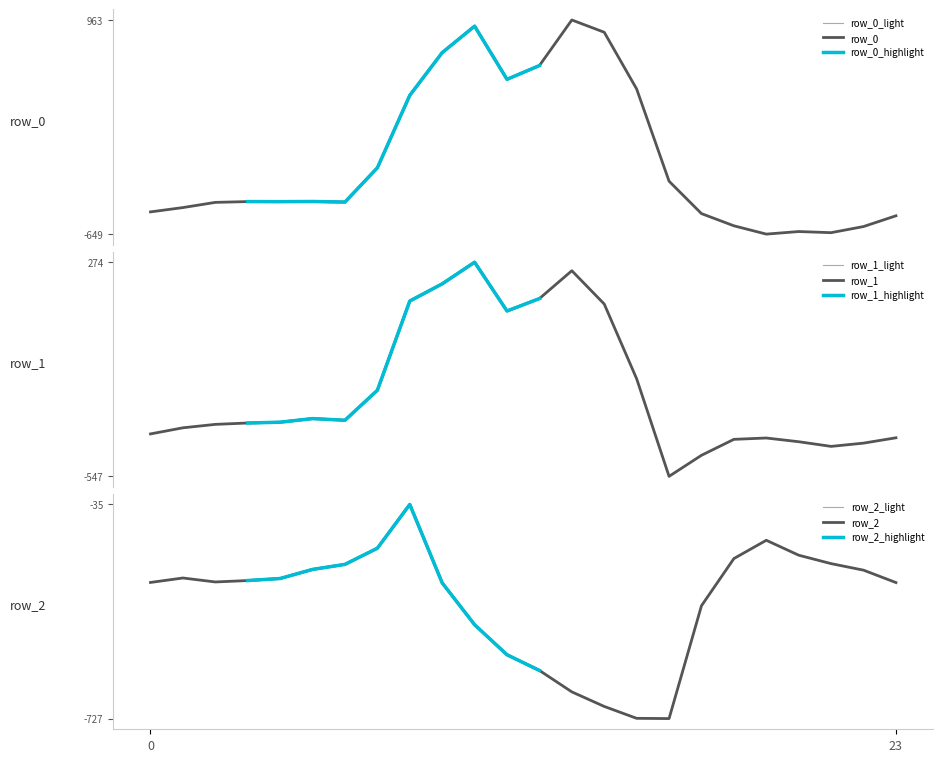

What is the difference between the maximum and second lowest values in the row_0 series?

1601.0